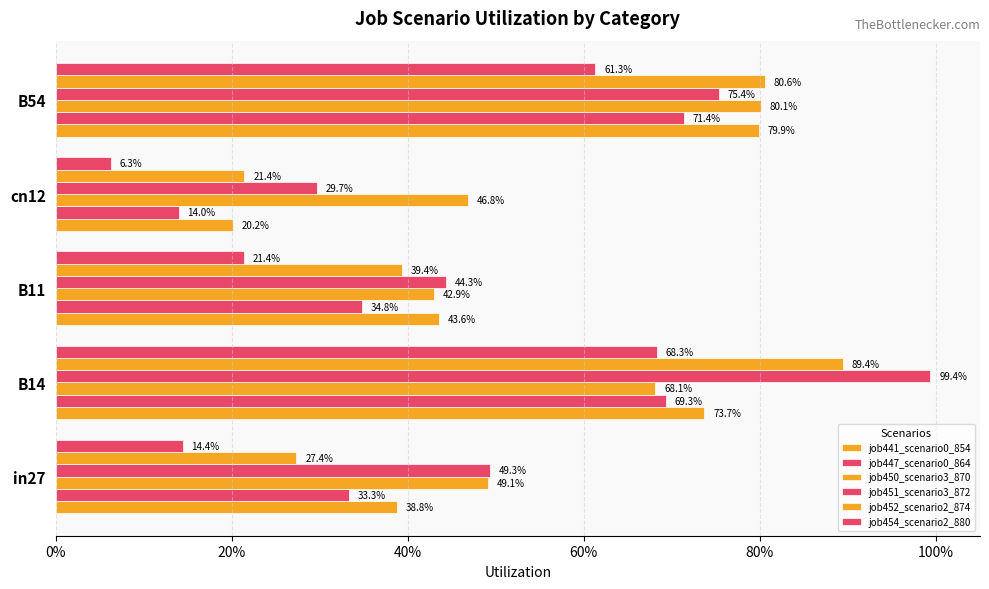

Which series has the largest range (max minus min)?

job451_scenario3_872